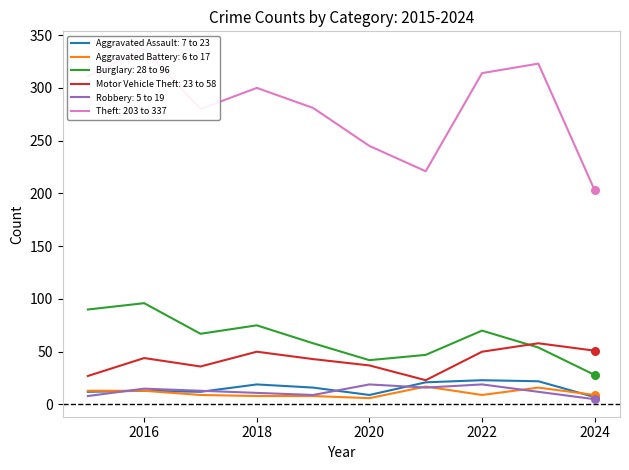

At which category is the sum across all series the highest?

2016